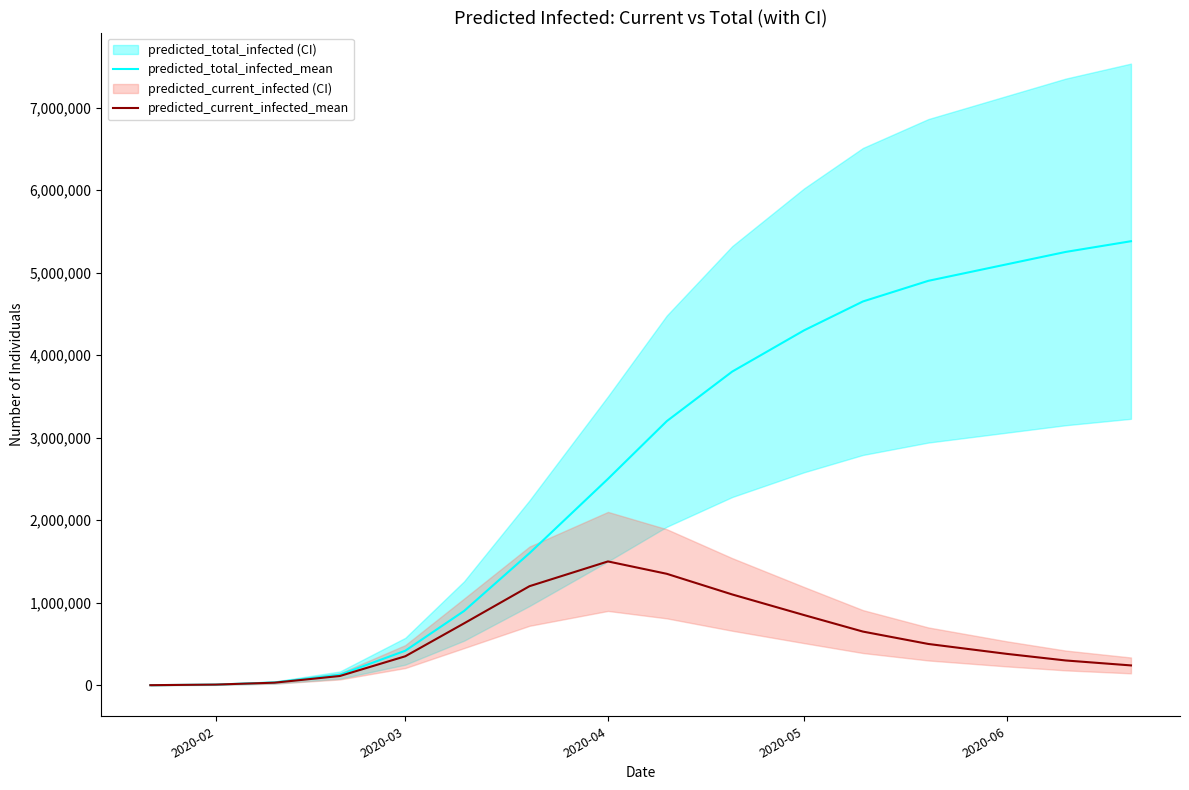

Which series has the largest total across all categories?

predicted_total_infected_mean